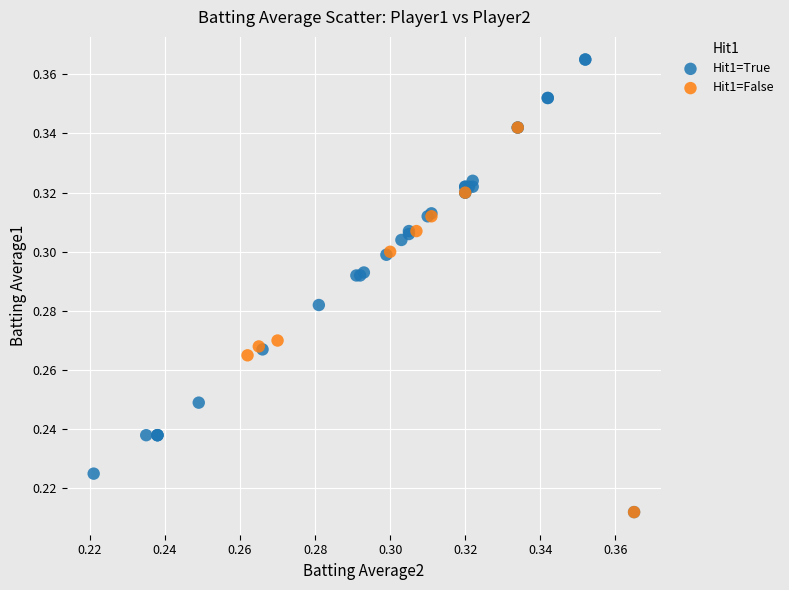

Which series contains the highest Y value?

Hit1=True